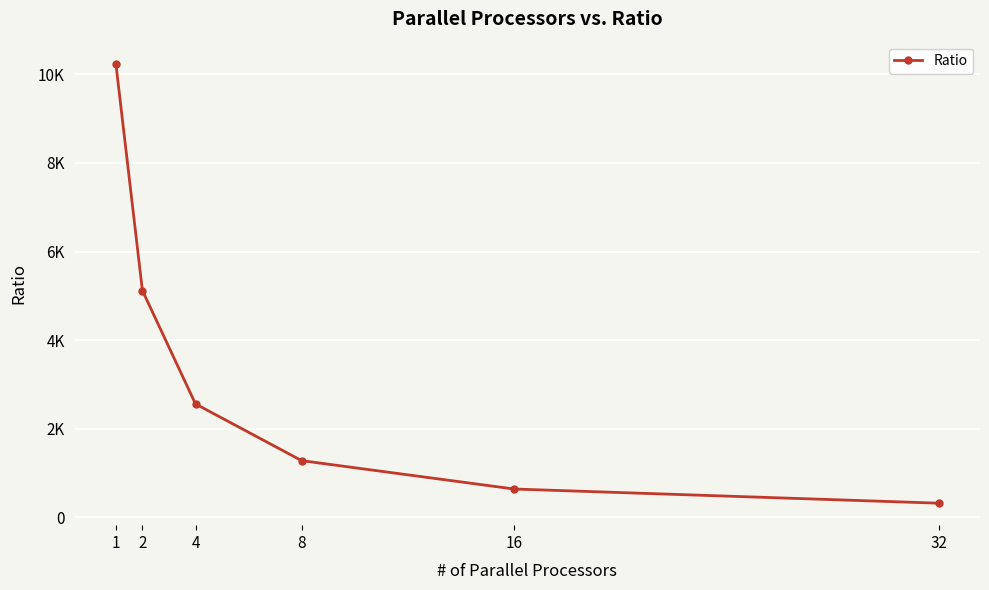

Is this an area chart (filled region under the line)?

No